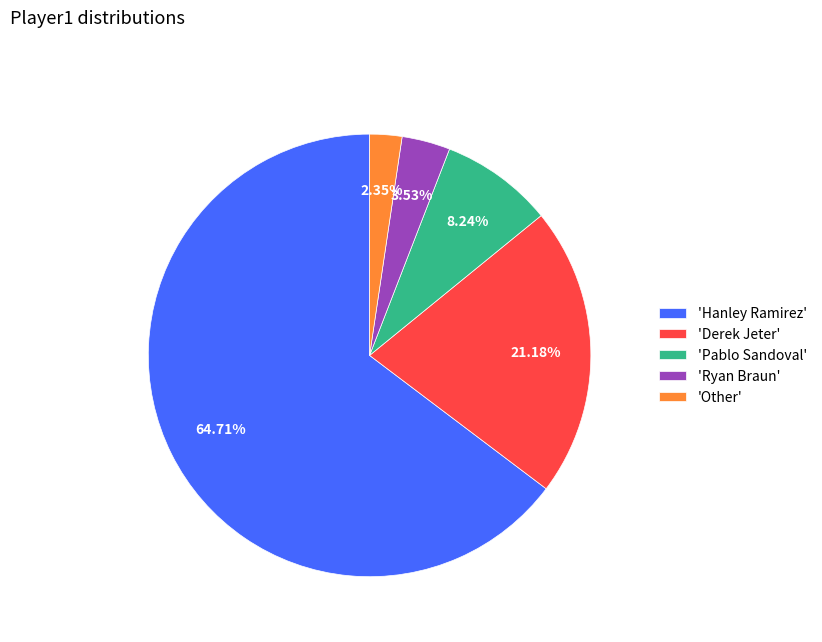

What is the majority slice?

'Hanley Ramirez'